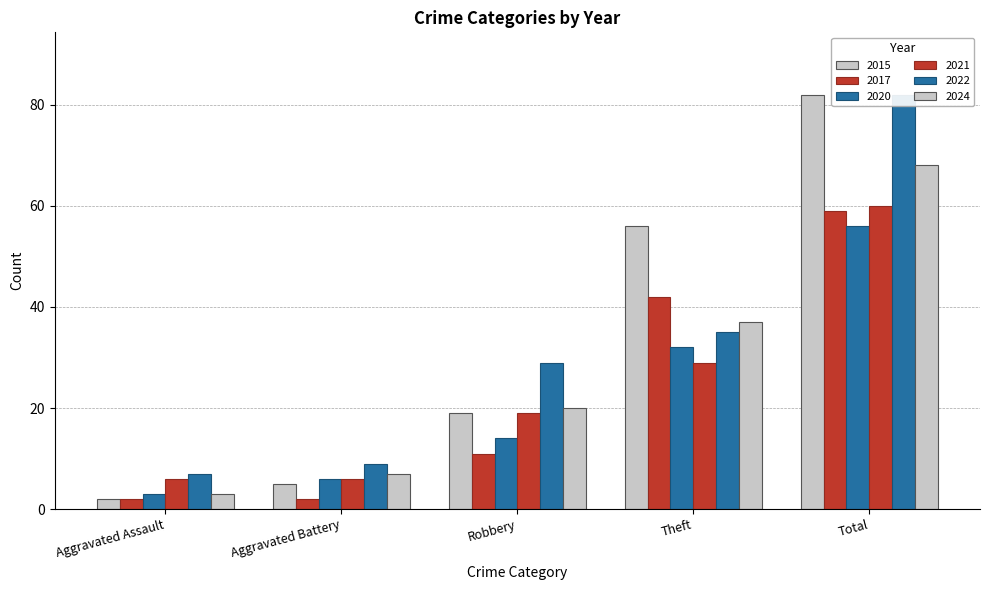

What is the minimum value shown in the chart?

2